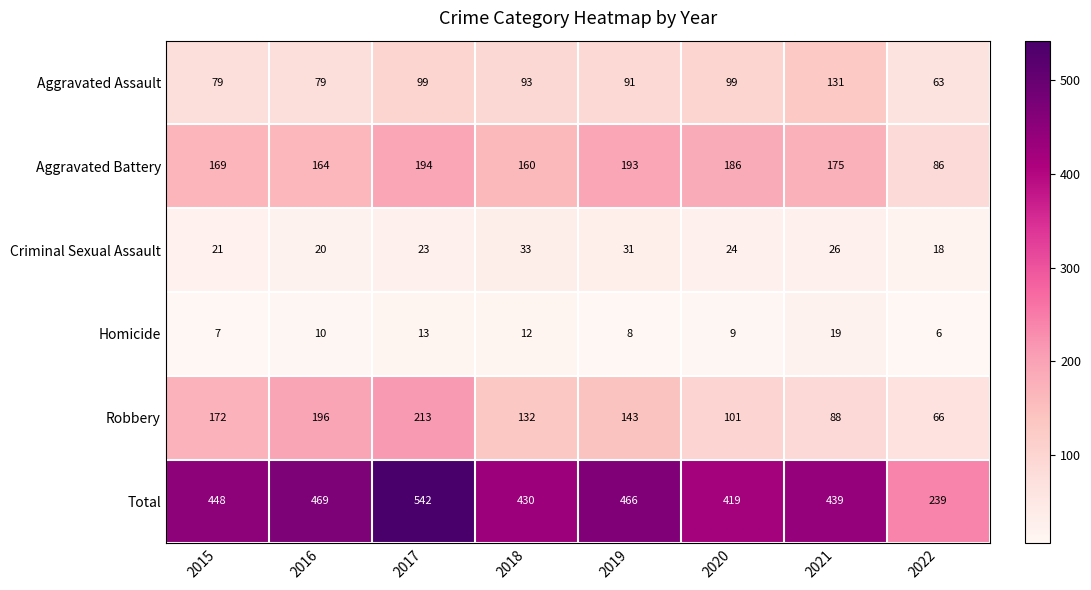

At which label does Robbery reach its peak?

2017